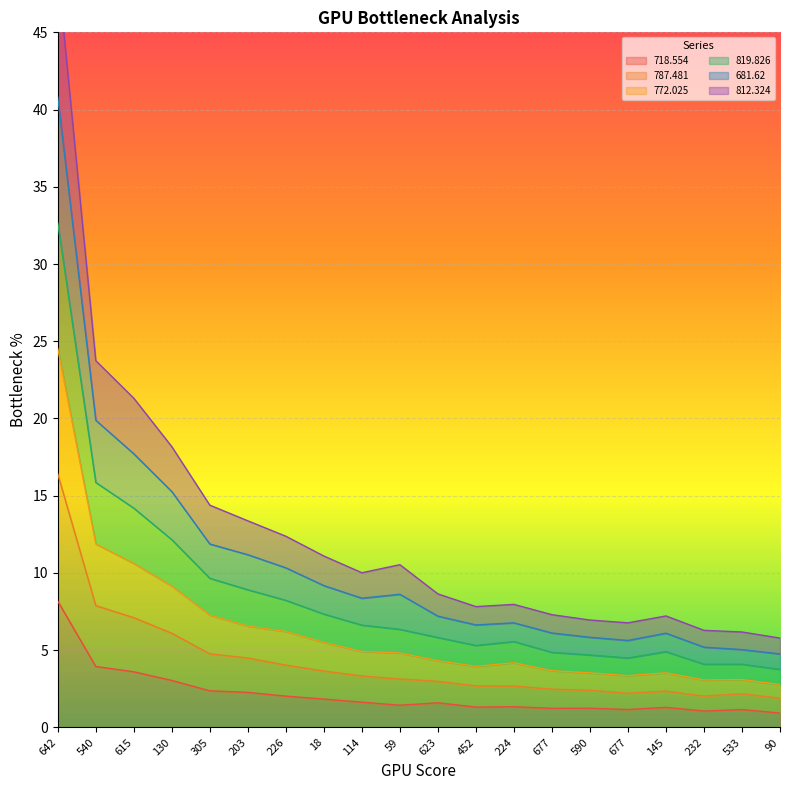

The value of 787.481 at 232 is 8.7. True or false?

False